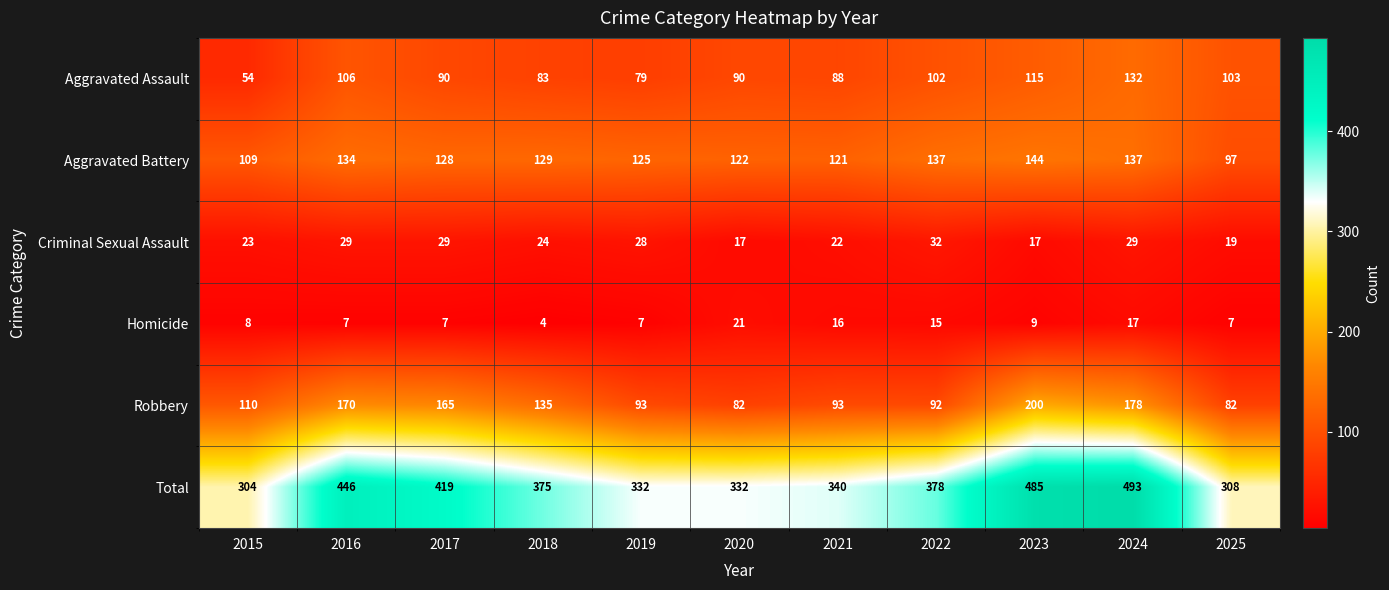

Rank the series by their maximum value, from highest to lowest.

Total, Robbery, Aggravated Battery, Aggravated Assault, Criminal Sexual Assault, Homicide